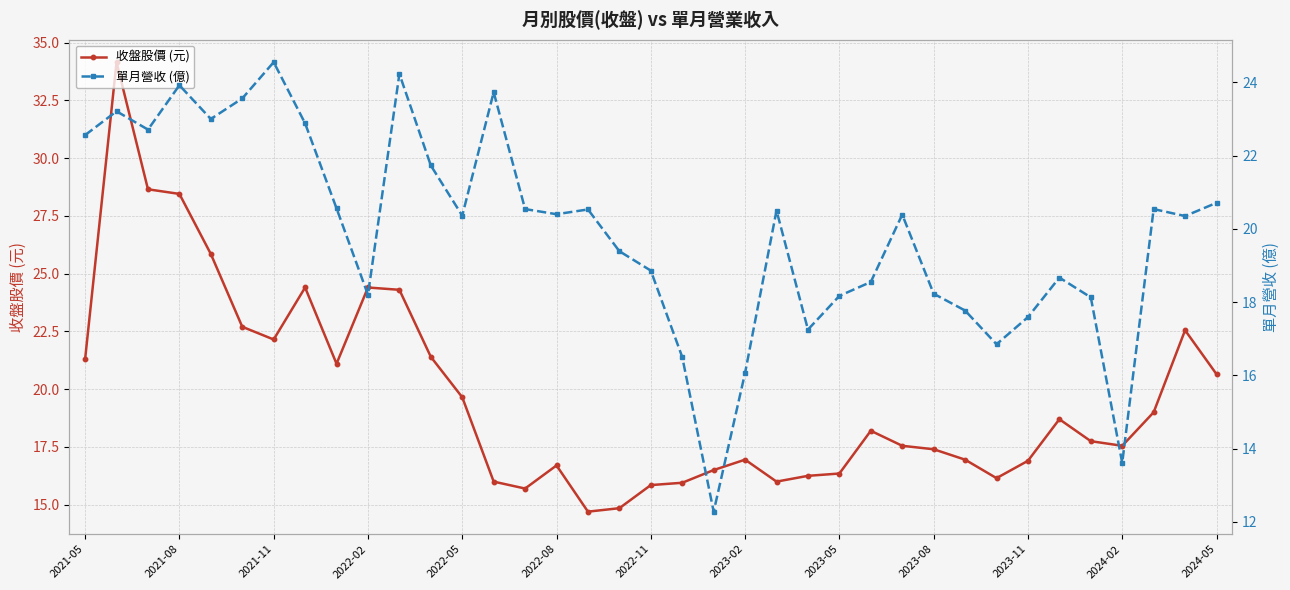

True or false: 單月營收 (億) has more than 1 points higher than both neighbors.

True